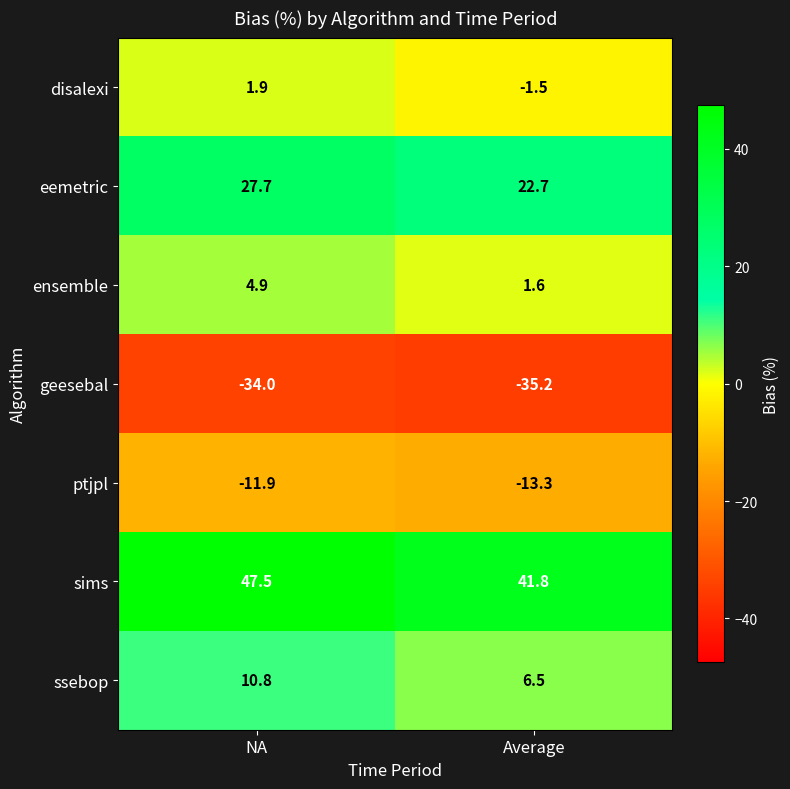

What is the spread (max minus min) of values at Average?

77.0